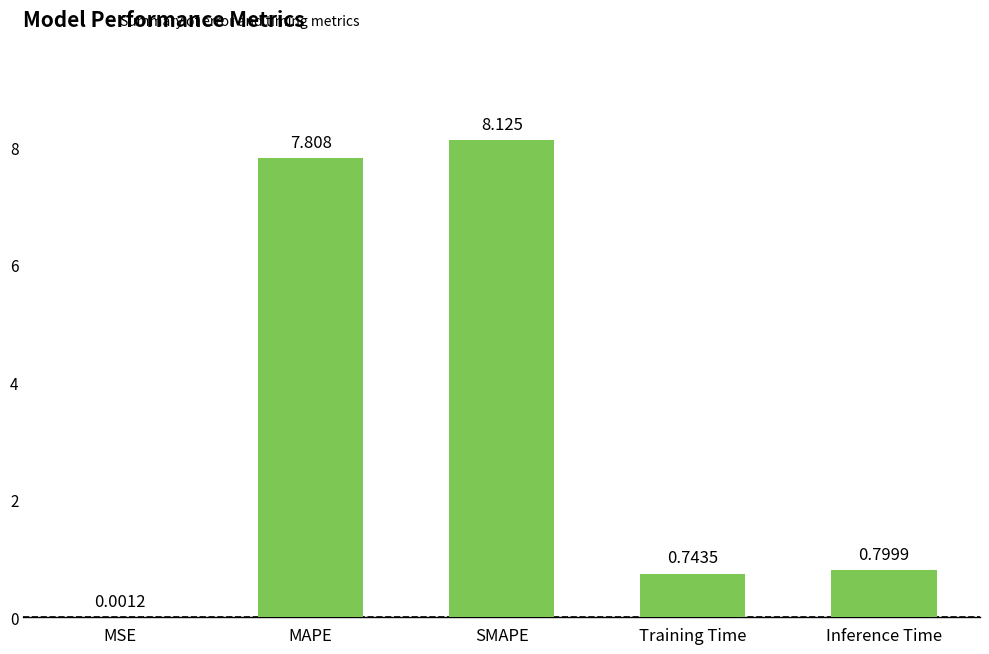

At which label is the value closest to 4?

Inference Time